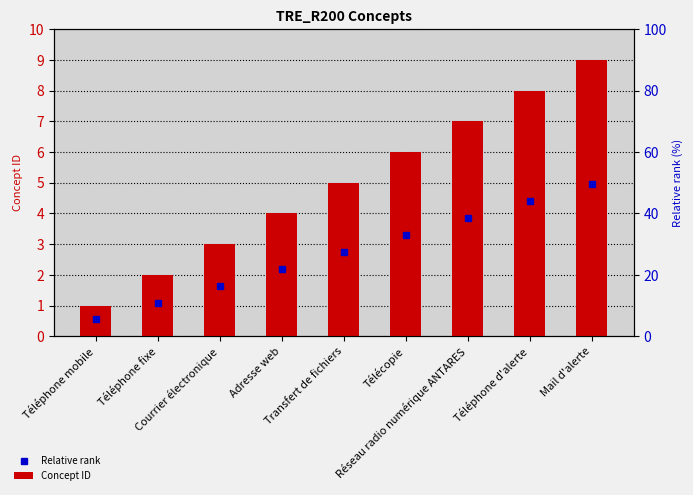

What is the sum of all Concept ID values?

45.0